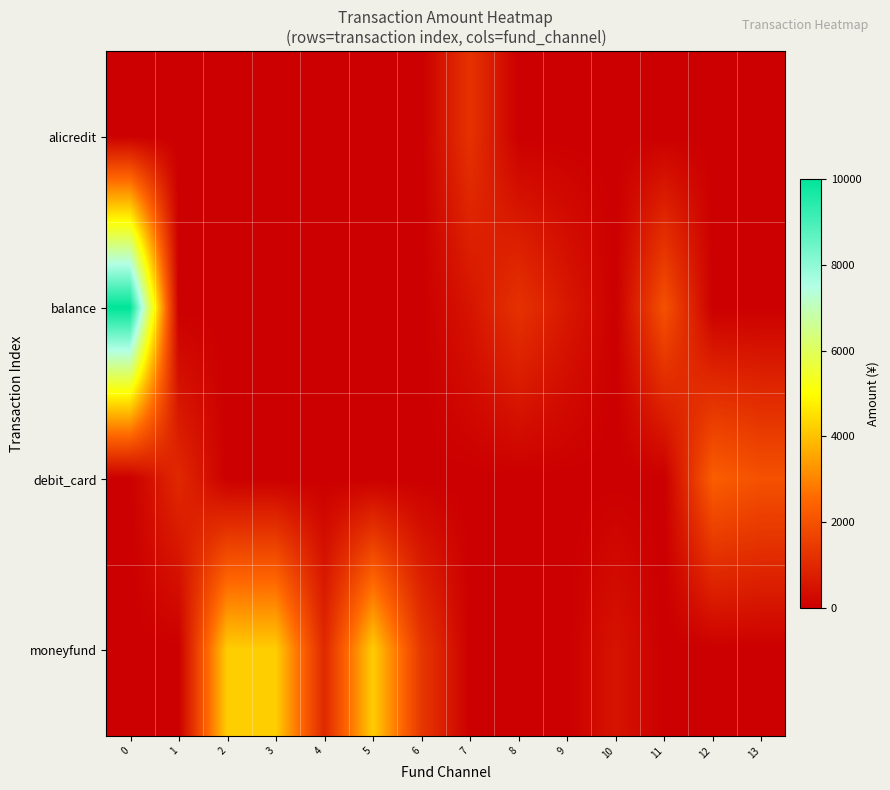

Rank the series by their maximum value, from highest to lowest.

balance, moneyfund, debit_card, alicredit